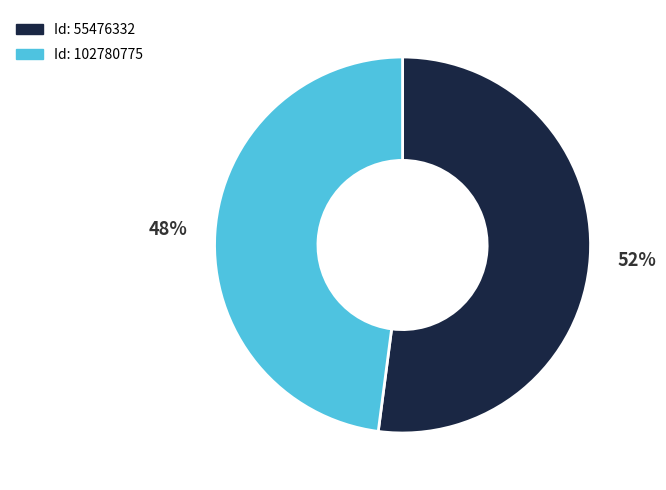

Is there any slice that represents more than half of the pie?

Yes